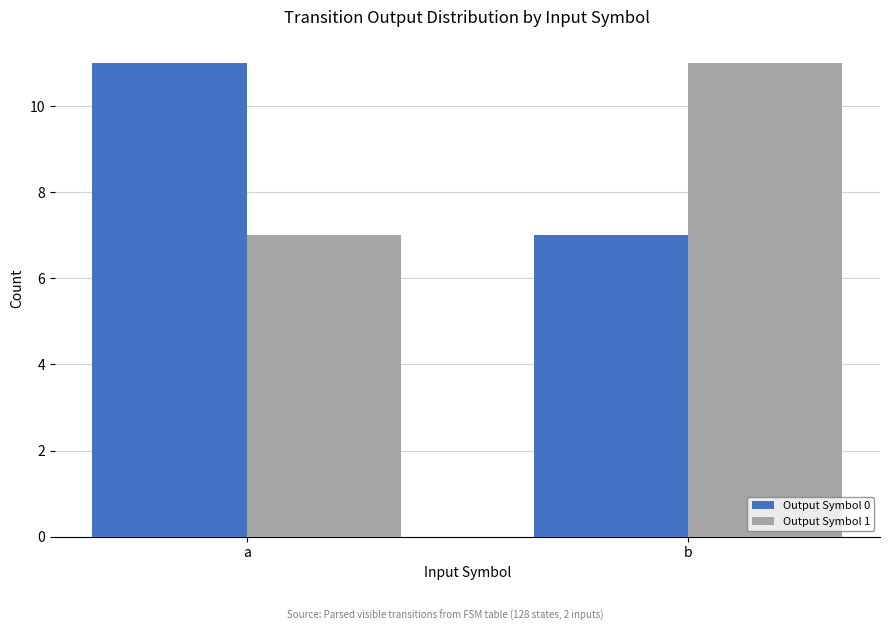

Reading left to right, extract all data points from this chart.

Output Symbol 0: 11	7
Output Symbol 1: 7	11